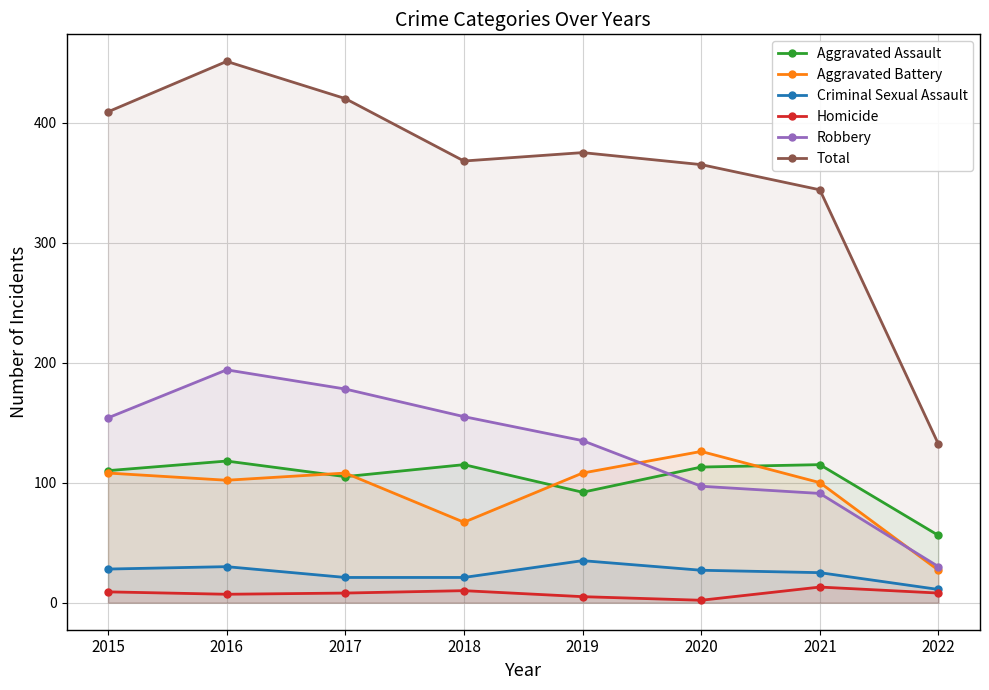

Is it true that Criminal Sexual Assault equals 11 at 2022?

True